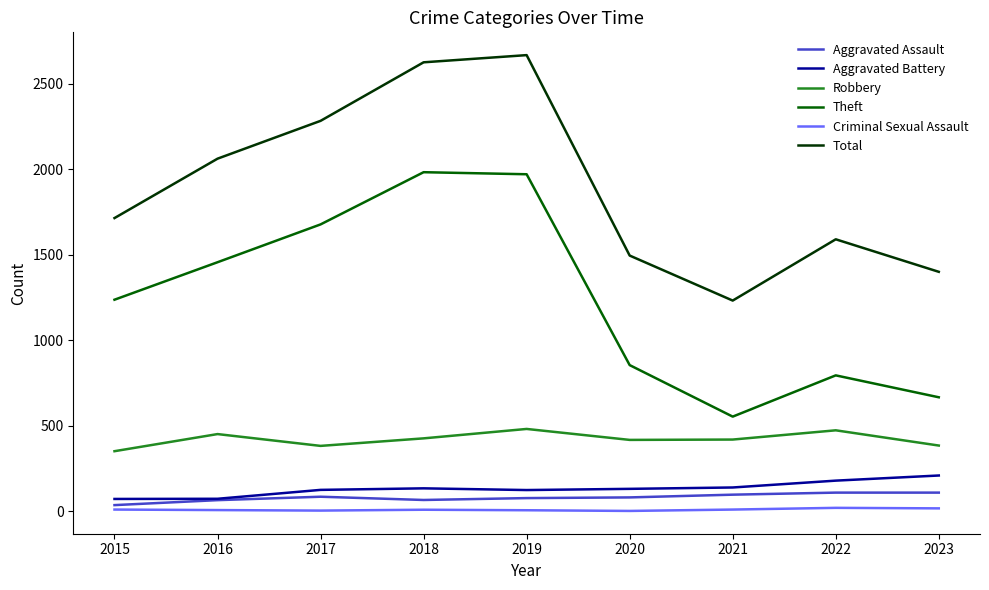

The Total series shows 1400 at 2023. True or false?

True